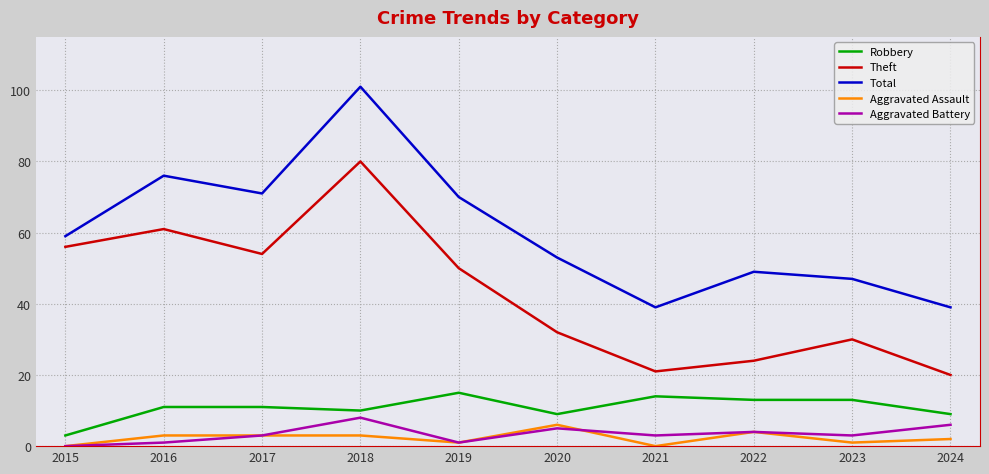

What is the highest value of the Robbery series?

15